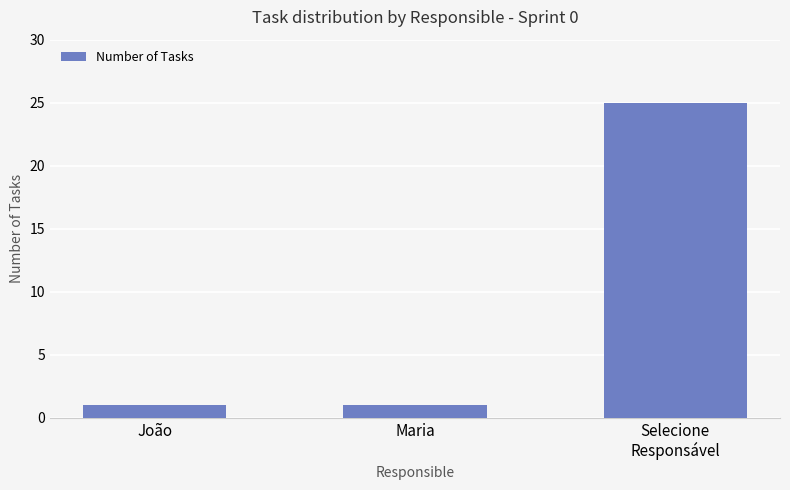

Reading left to right, transcribe all the data shown in this chart.

1	1	25